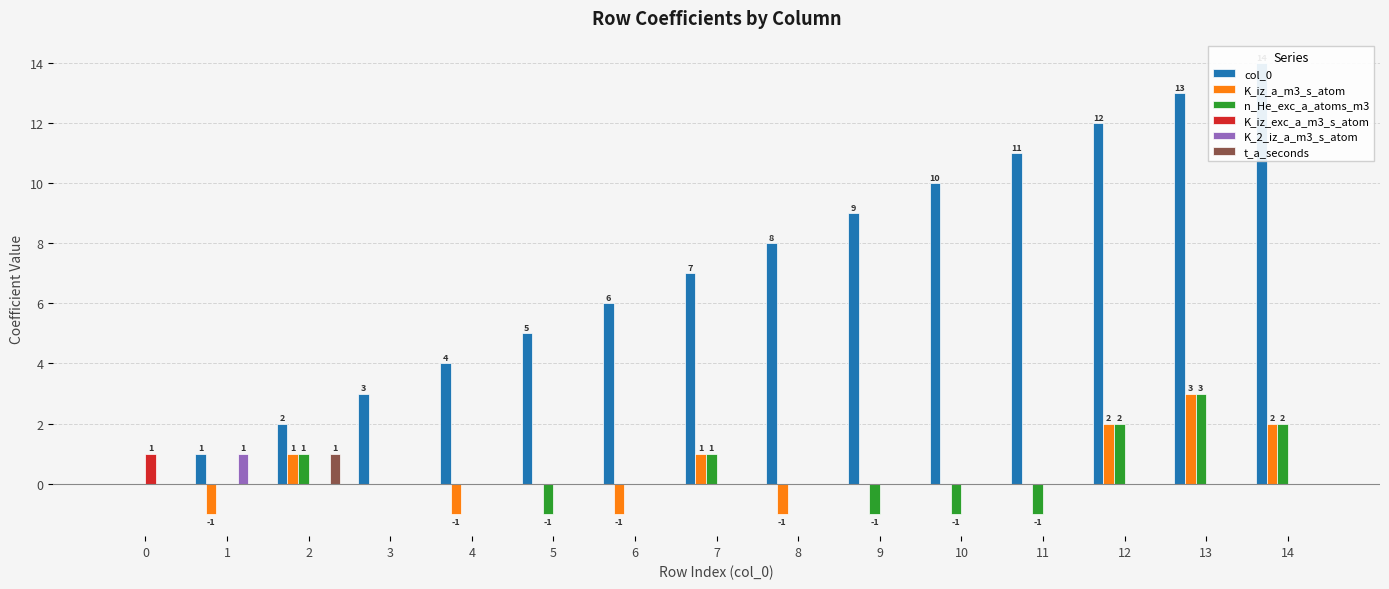

The value of col_0 at 6 is 8. True or false?

False